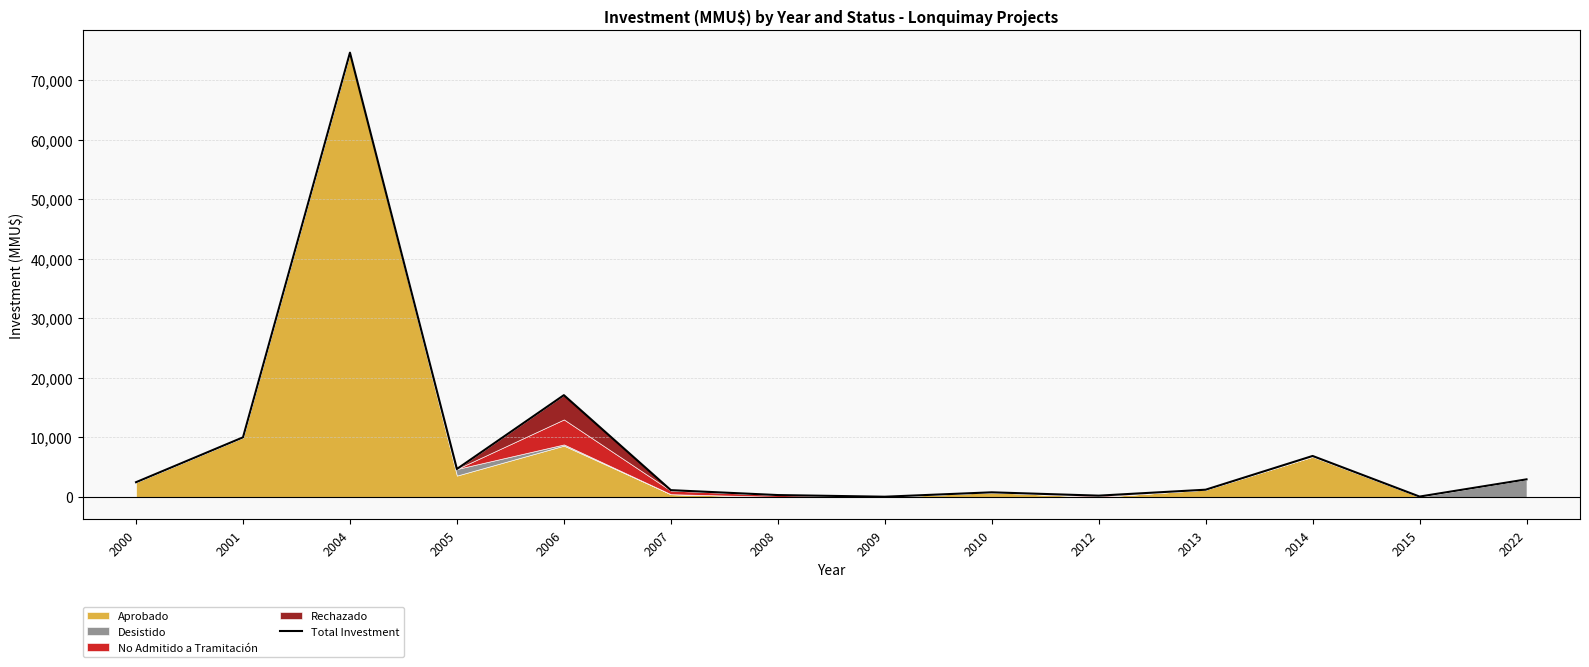

How many lines are shown in the chart?

1